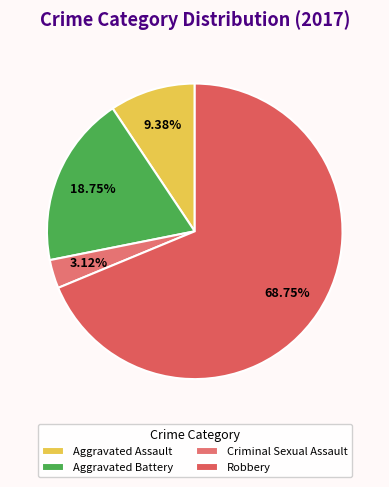

Which slice is the largest?

Robbery